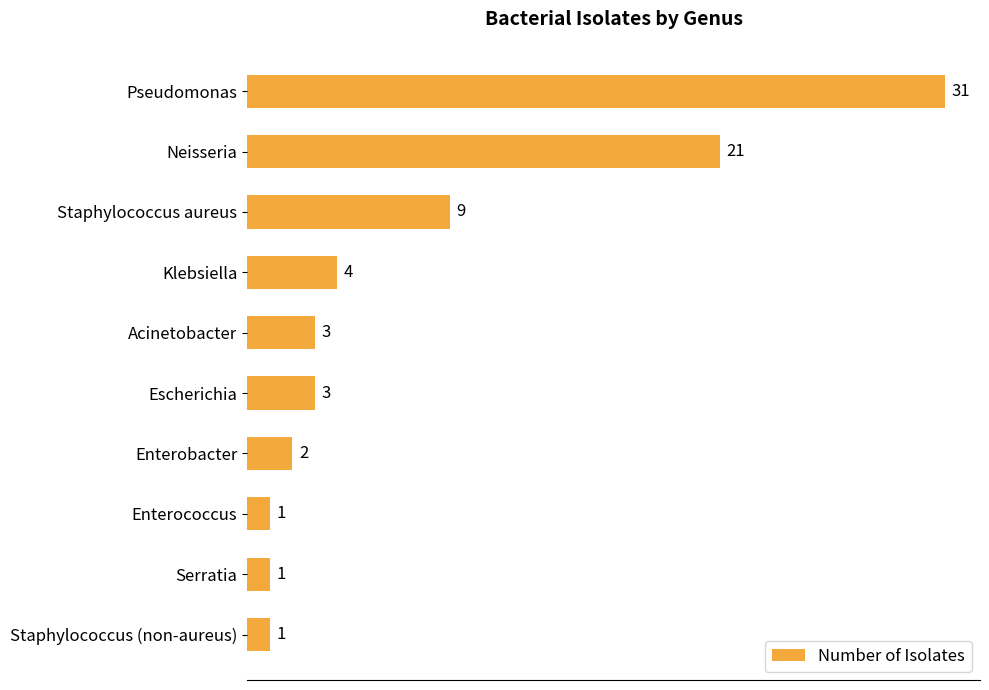

Between Escherichia and Pseudomonas, which is larger?

Pseudomonas